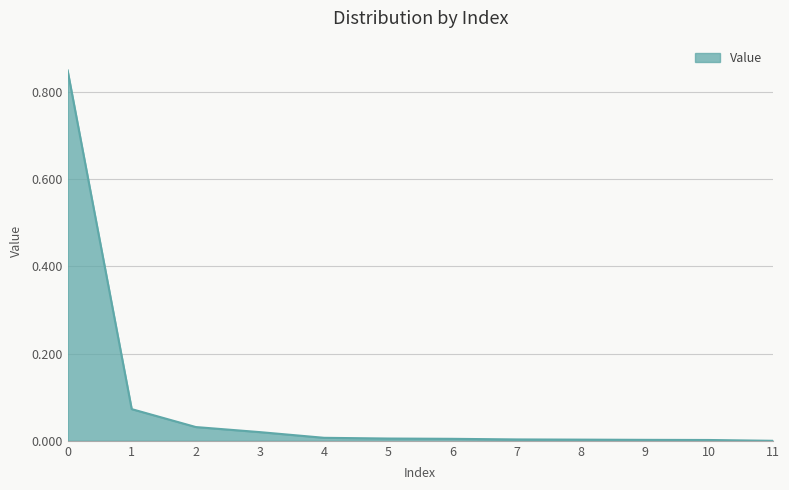

Is it true that the value at 3 is 0.0?

True